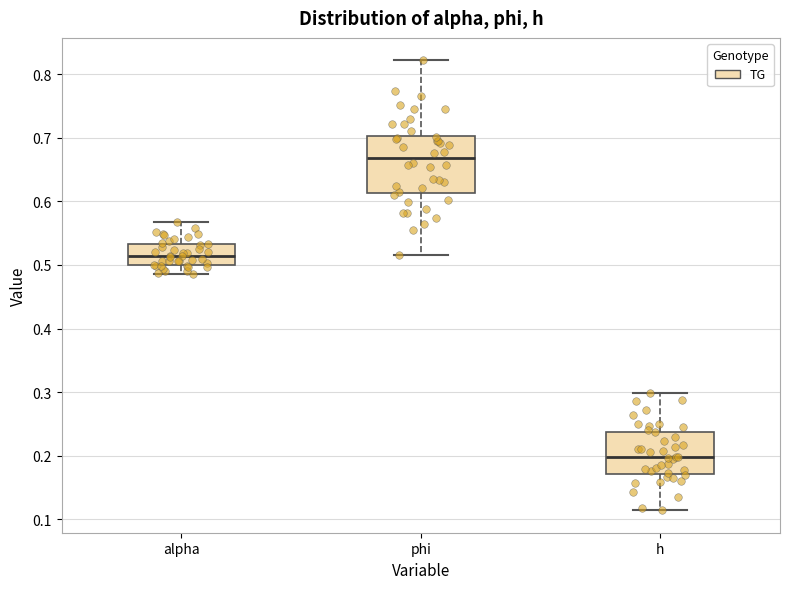

Reading left to right, read every box against the y-axis: the position of its median line, the range the box covers, and the ends of its whiskers. The values are not printed on the chart, so give them approximately, as read against the axis.

alpha: median 0.51, box 0.50 to 0.53, whiskers 0.49 to 0.57
phi: median 0.67, box 0.61 to 0.70, whiskers 0.52 to 0.82
h: median 0.20, box 0.17 to 0.24, whiskers 0.11 to 0.30